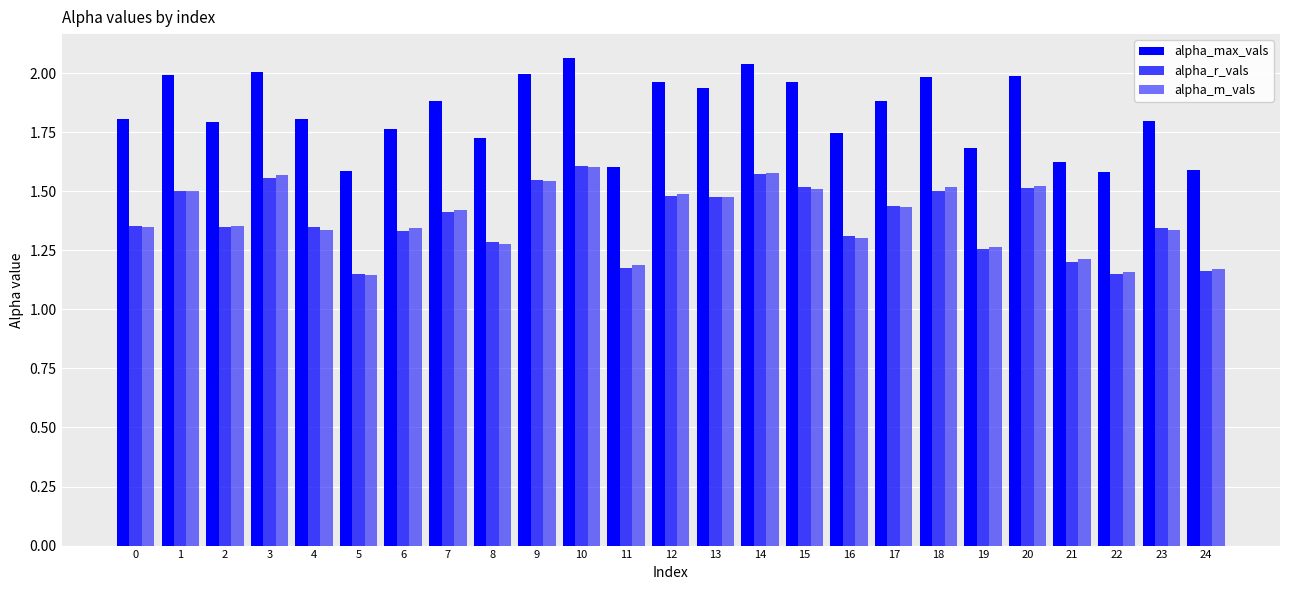

What is the smallest value displayed?

1.1